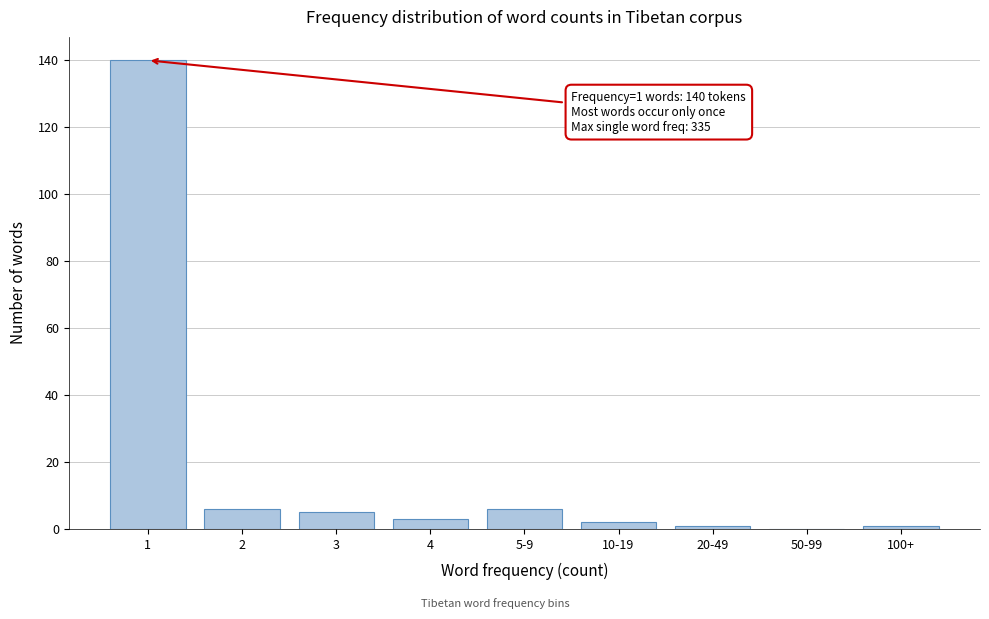

Reading left to right, what are all the values shown in this chart?

1=140	2=6	3=5	4=3	5-9=6	10-19=2	20-49=1	50-99=0	100+=1